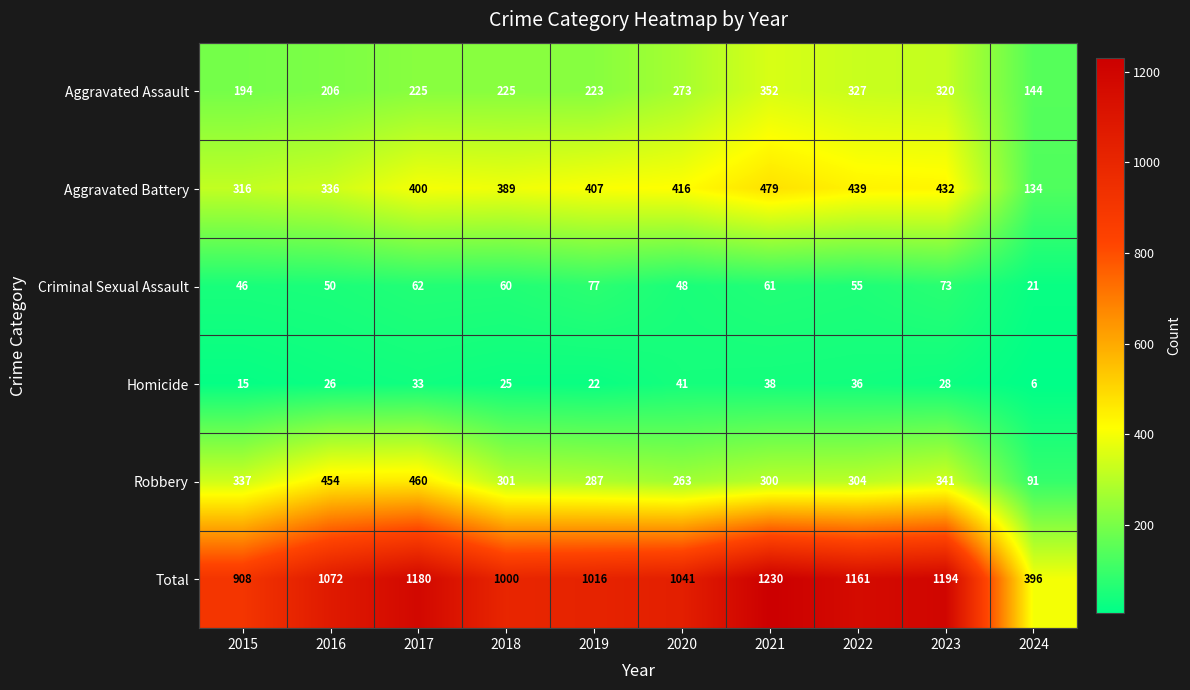

Which series has the widest spread of values?

Total